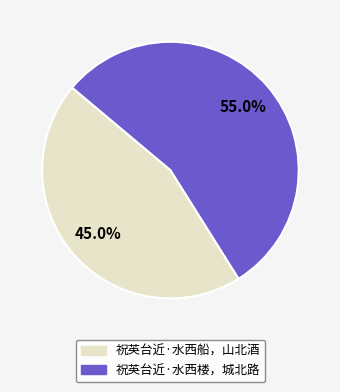

Is 祝英台近·水西楼，城北路 the majority of the pie?

Yes